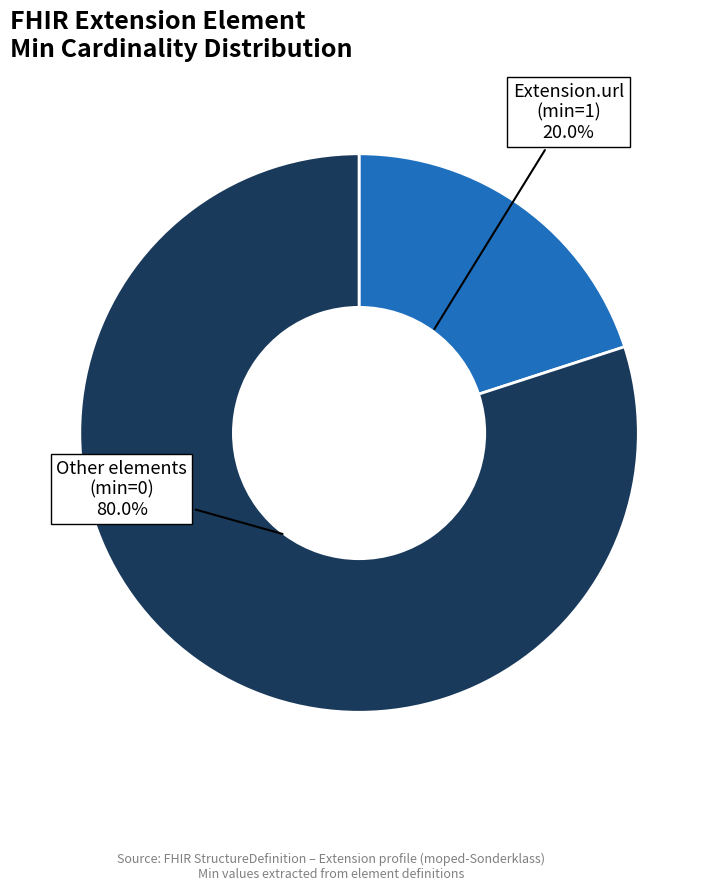

How many slices are in this pie chart?

2